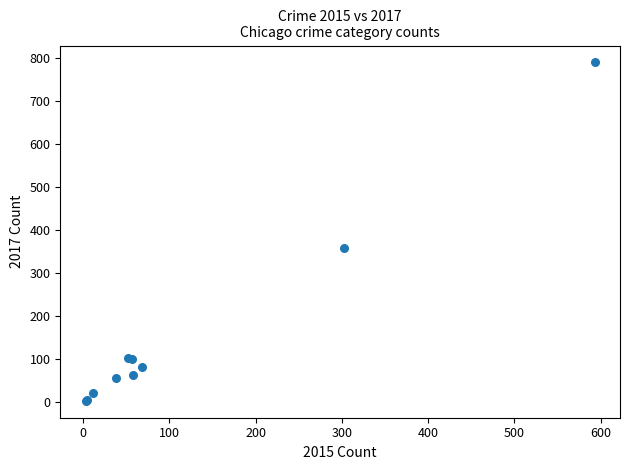

What Y value in the scatter plot is closest to 396?

358